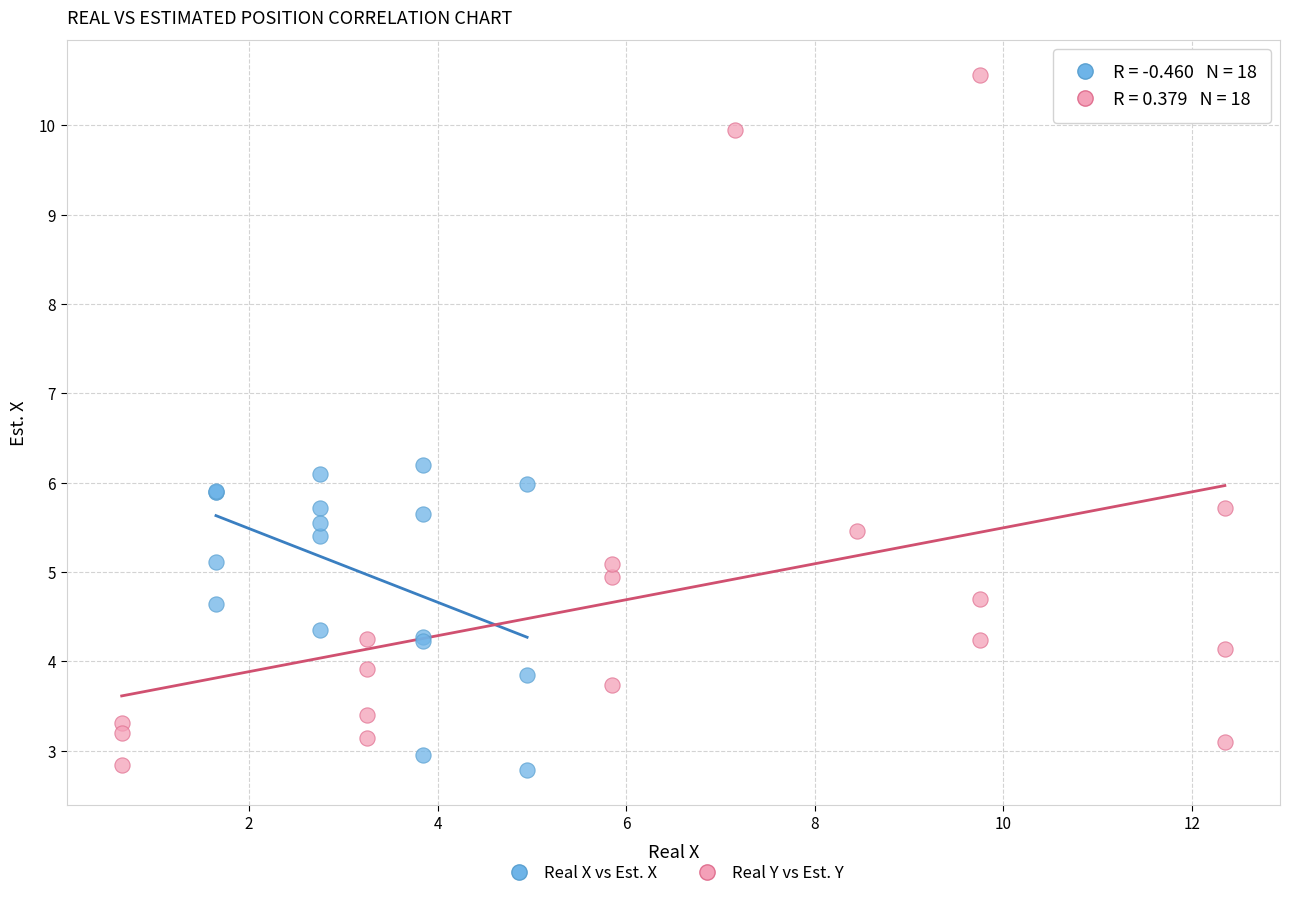

Which series has the largest Y range (max minus min)?

Real Y vs Est. Y